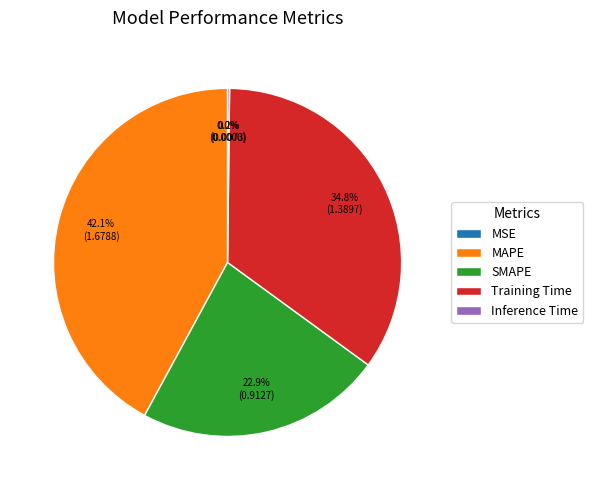

Count the number of slices in the pie.

5